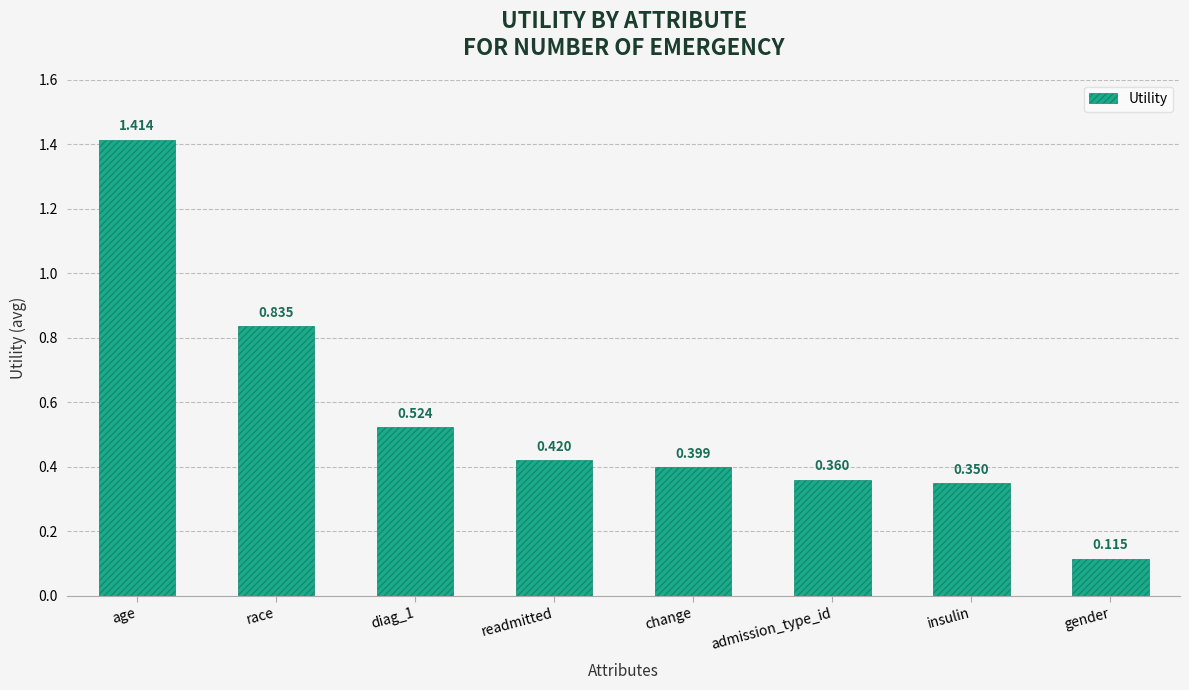

What is the change in value from insulin to gender?

-0.2